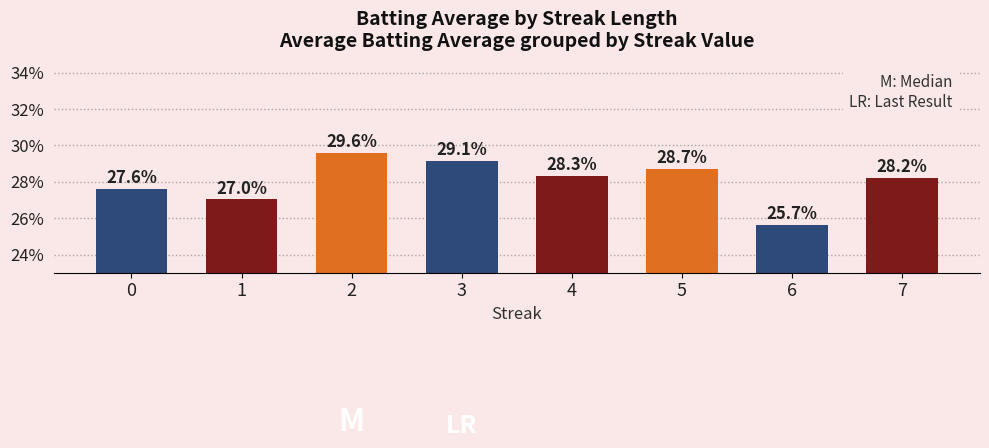

List the labels in order of value, largest first.

2, 3, 5, 4, 7, 0, 1, 6